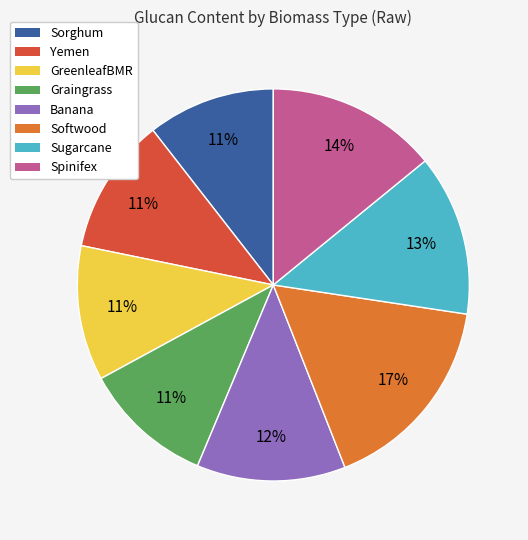

To the nearest percent, what is the difference between the largest and smallest slice percentages?

6%